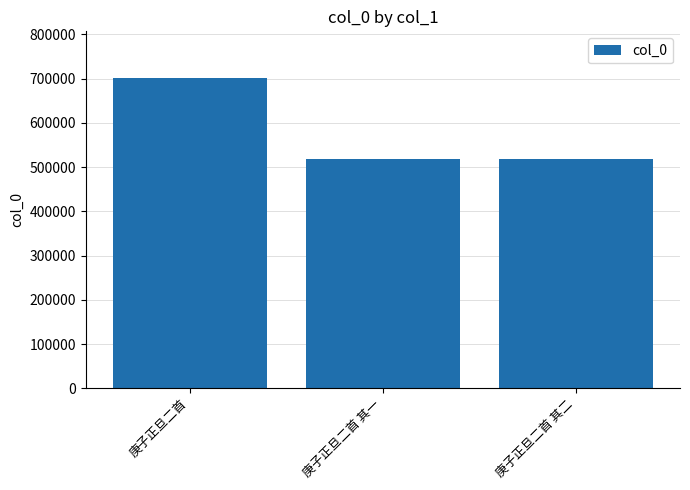

What is the average value?

579141